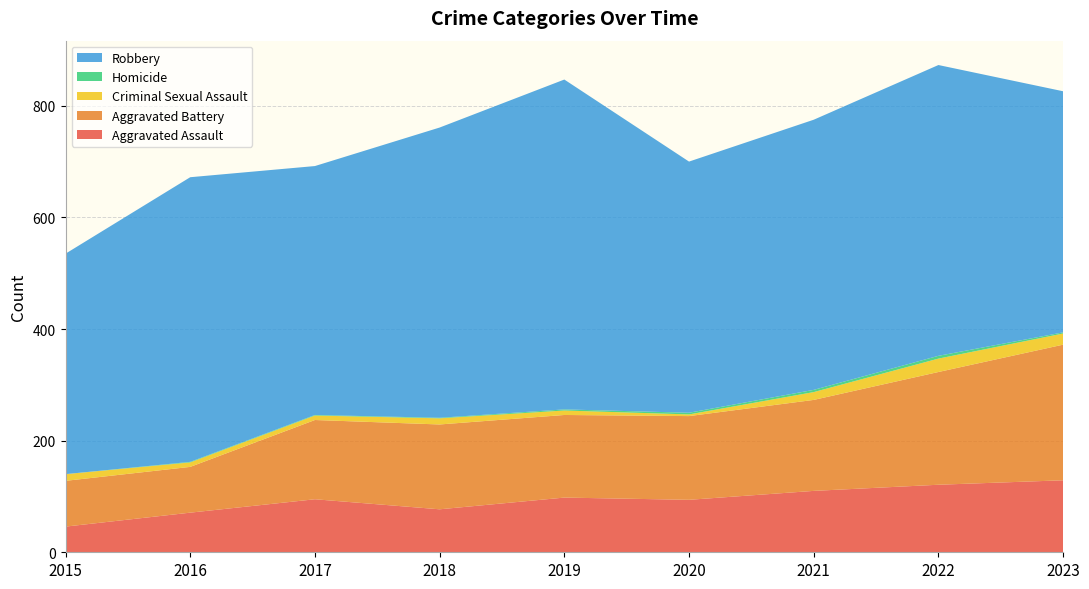

Reading left to right, extract all data points from this chart.

Aggravated Assault: 46	71	95	77	98	94	110	121	129
Aggravated Battery: 82	82	142	152	148	150	163	202	243
Criminal Sexual Assault: 12	8	8	11	8	3	14	24	20
Homicide: 0	1	1	1	2	3	4	5	2
Robbery: 395	510	446	520	591	450	484	521	432